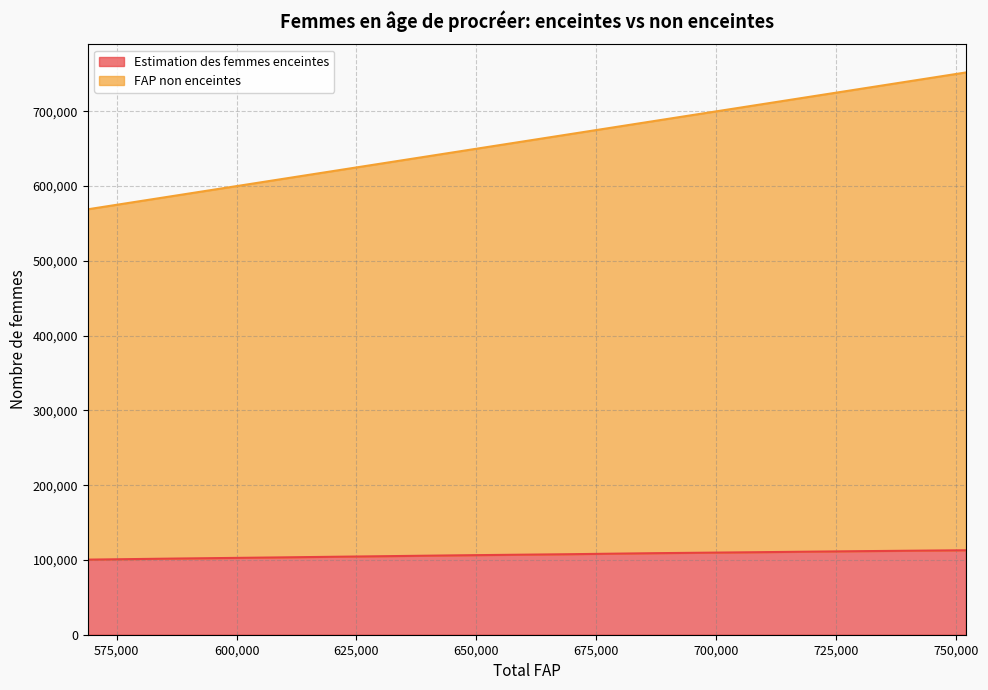

Rank the series by their average value, from highest to lowest.

FAP non enceintes, Estimation des femmes enceintes